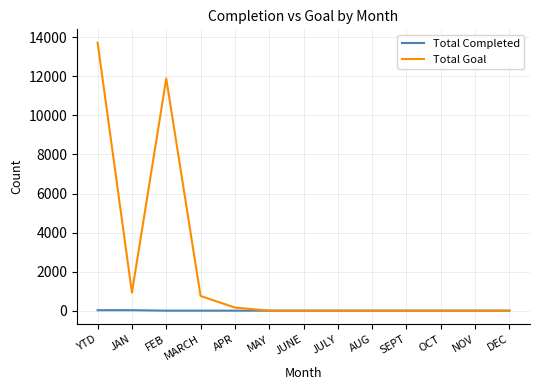

Which category has the highest value across all series?

YTD